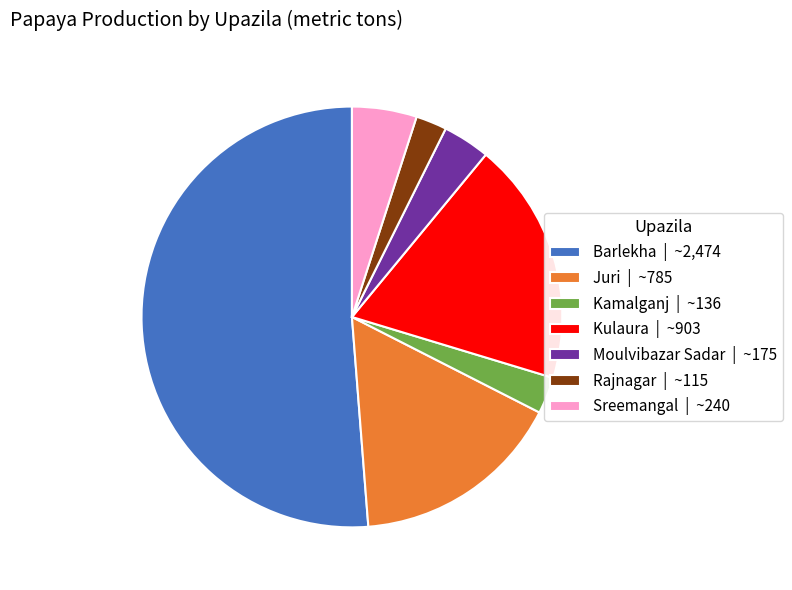

True or false: Barlekha accounts for 51% of the total.

True